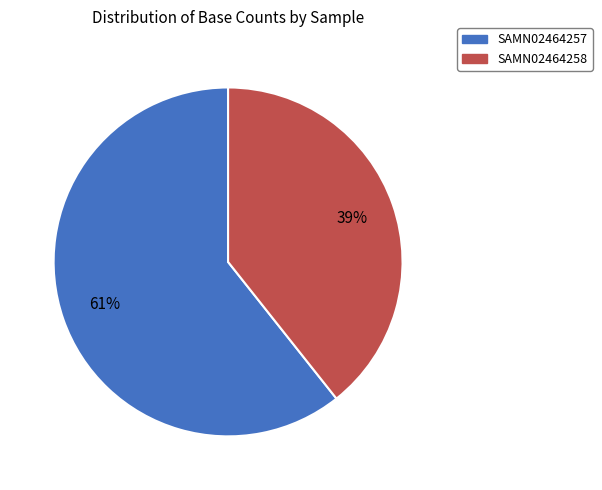

Is the sum of SAMN02464258 and SAMN02464257 greater than half?

Yes